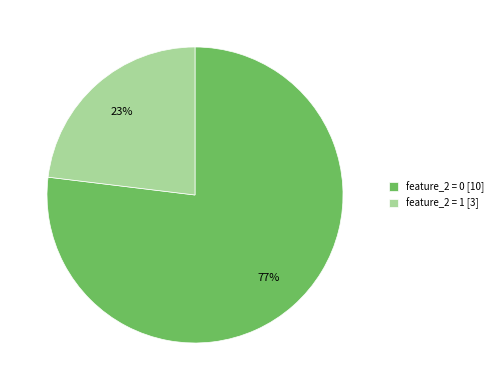

How many slices are in this pie chart?

2